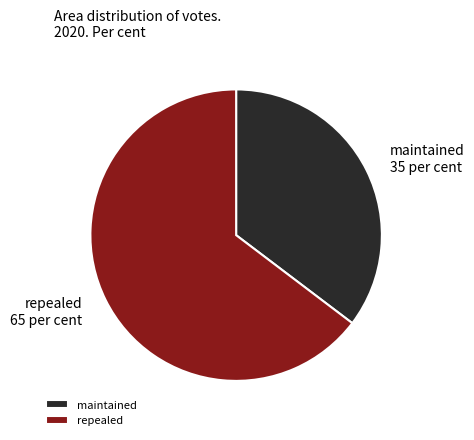

How many slices are in this pie chart?

2